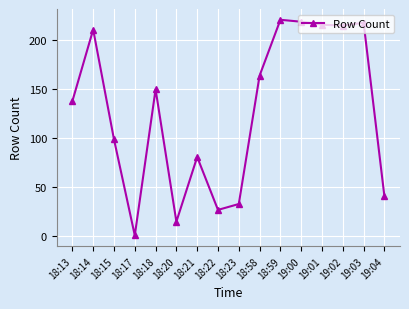

What is the greatest value displayed?

221